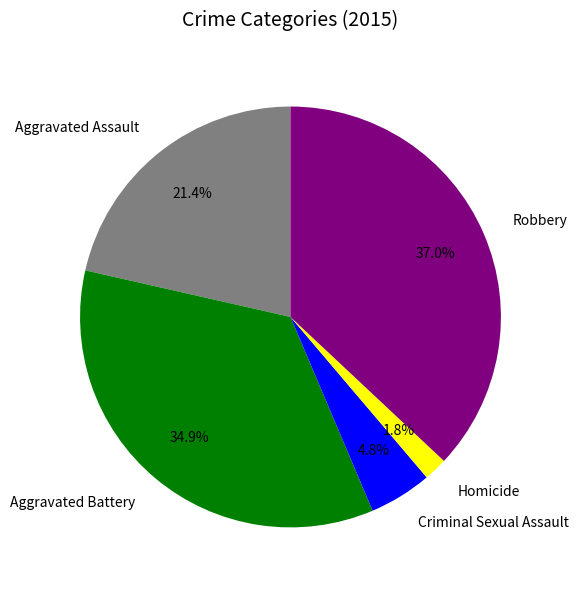

To the nearest percent, what percentage of the pie is Criminal Sexual Assault?

5%